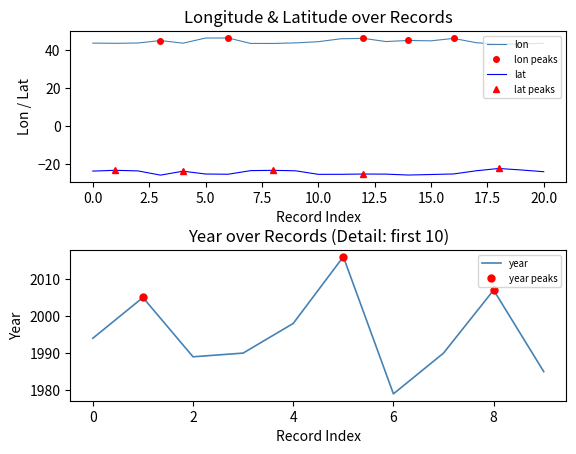

What is the highest value of the lon series?

46.5